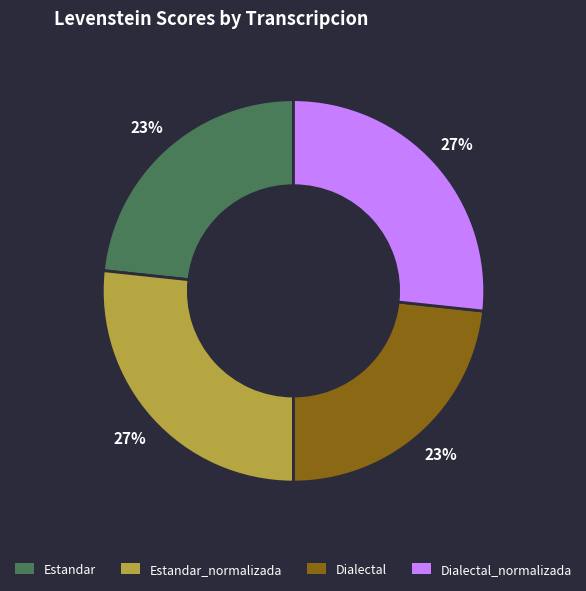

Is there any slice that represents more than half of the pie?

No